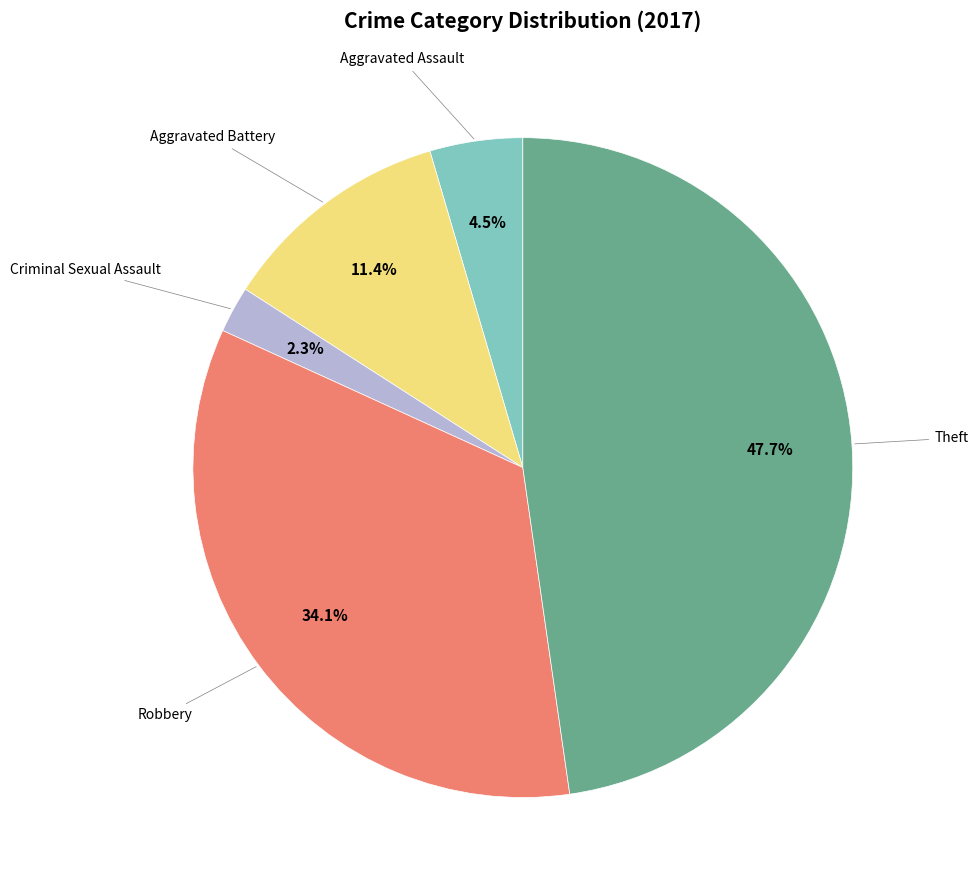

Is there any slice that represents more than half of the pie?

No